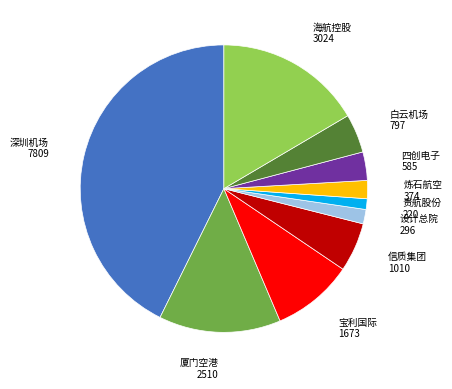

Is there any slice that represents more than half of the pie?

No